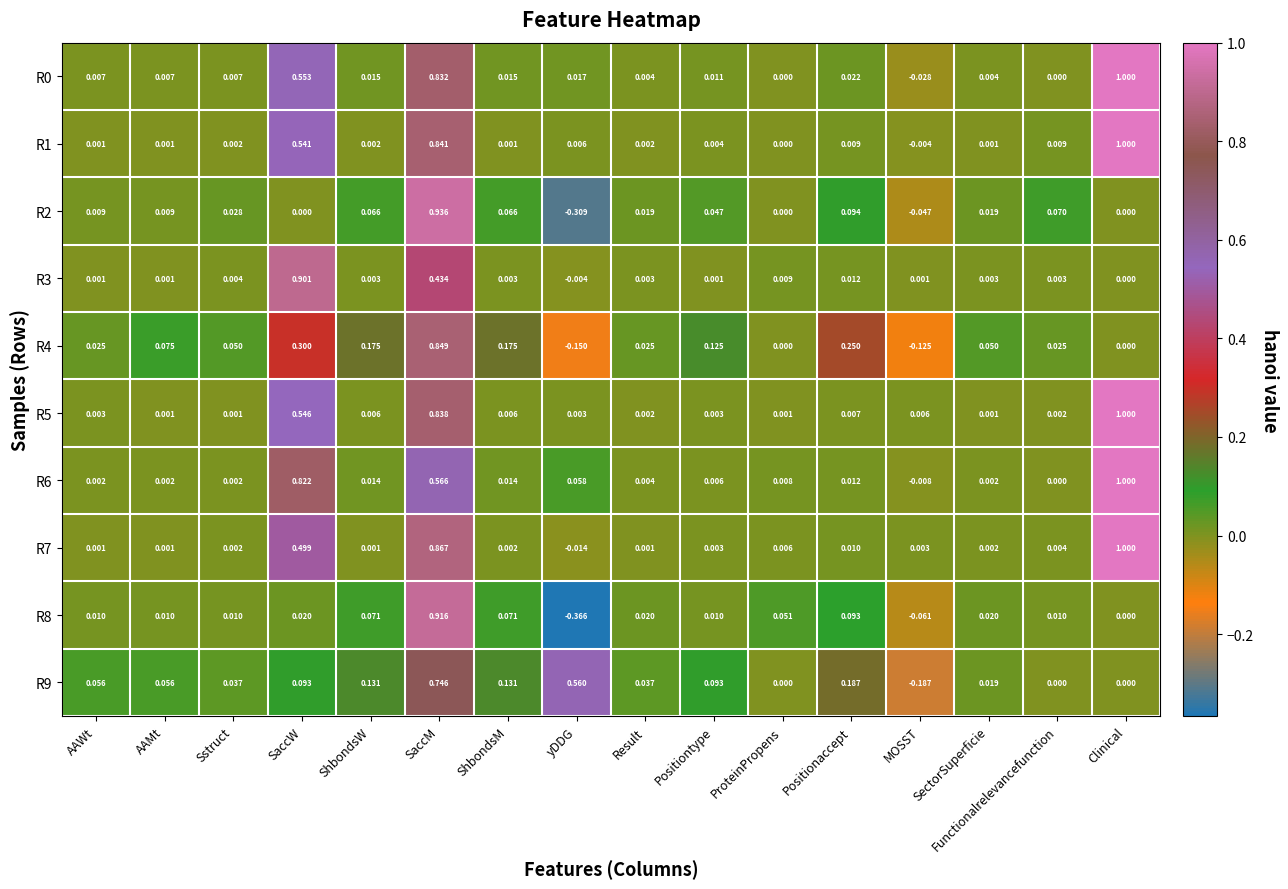

Where is R3 nearest to the value 0?

Clinical